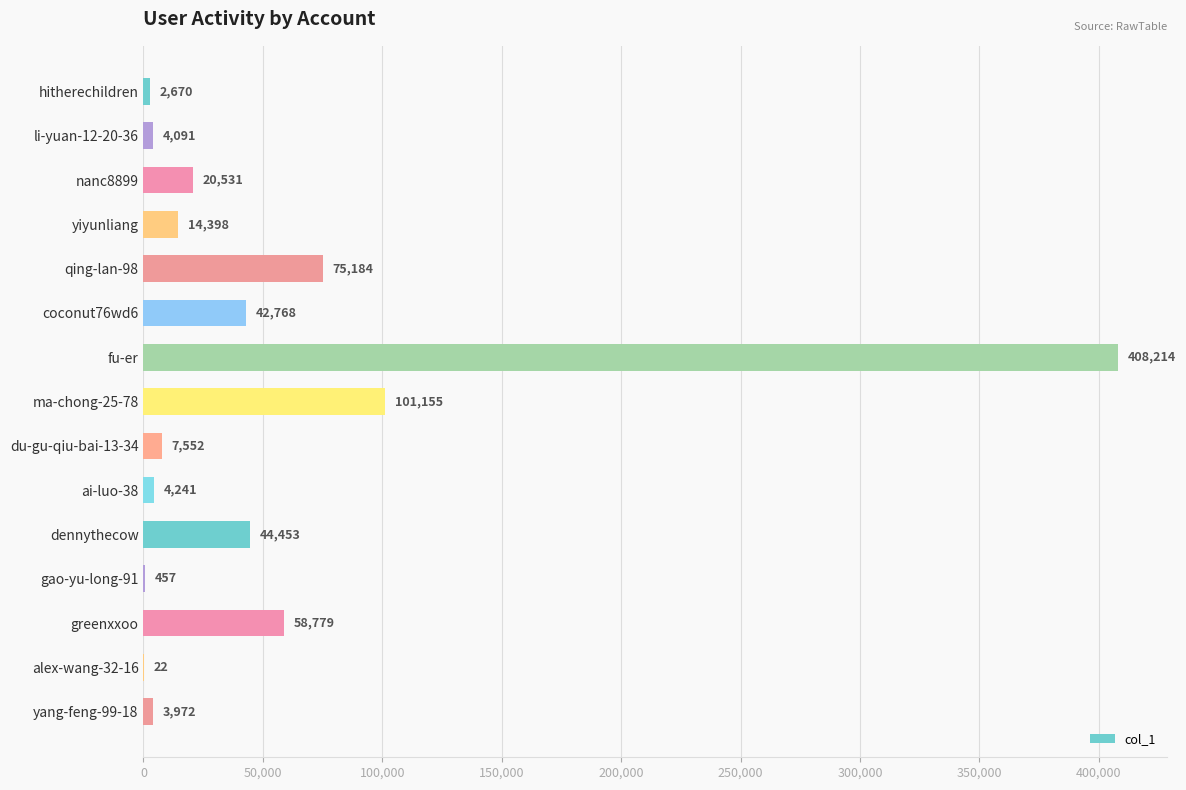

What is the maximum value shown in the chart?

408214